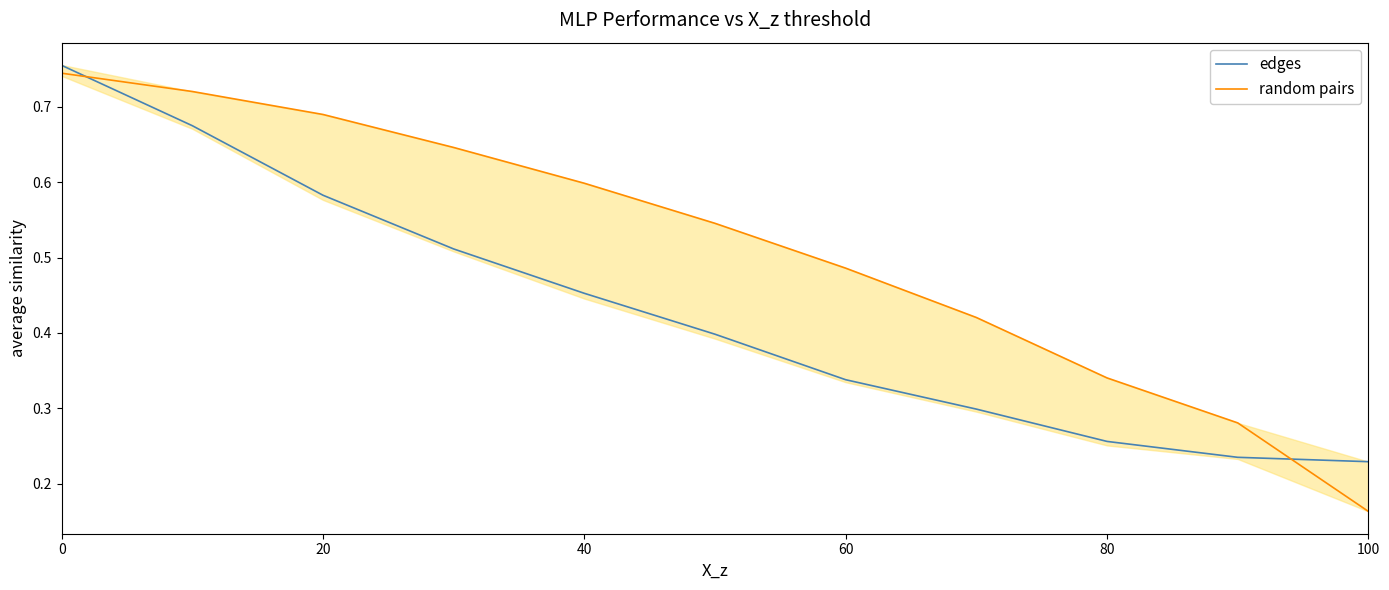

The random pairs series shows 0.4 at 20. True or false?

False